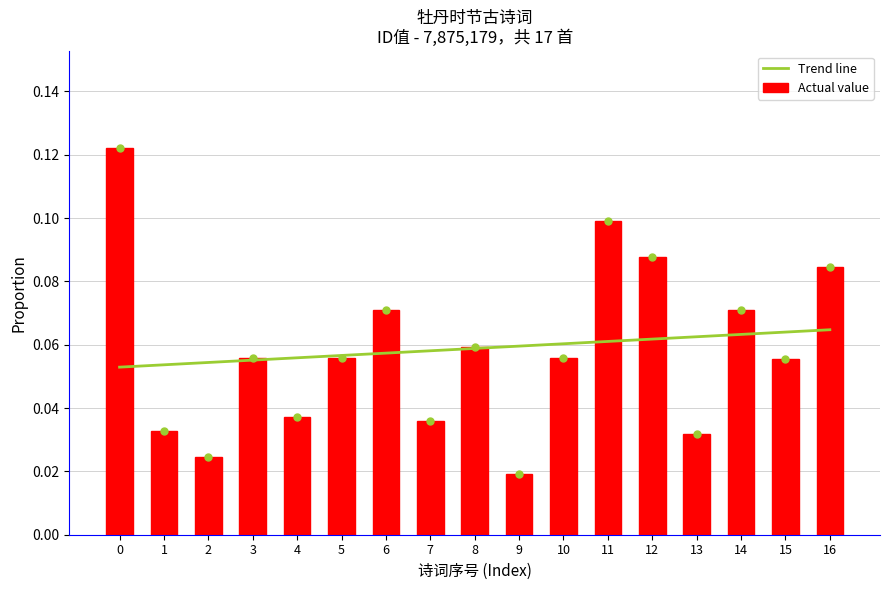

Reading right to left, transcribe all the data shown in this chart.

0.1	0.1	0.1	0.0	0.1	0.1	0.1	0.0	0.1	0.0	0.1	0.1	0.0	0.1	0.0	0.0	0.1